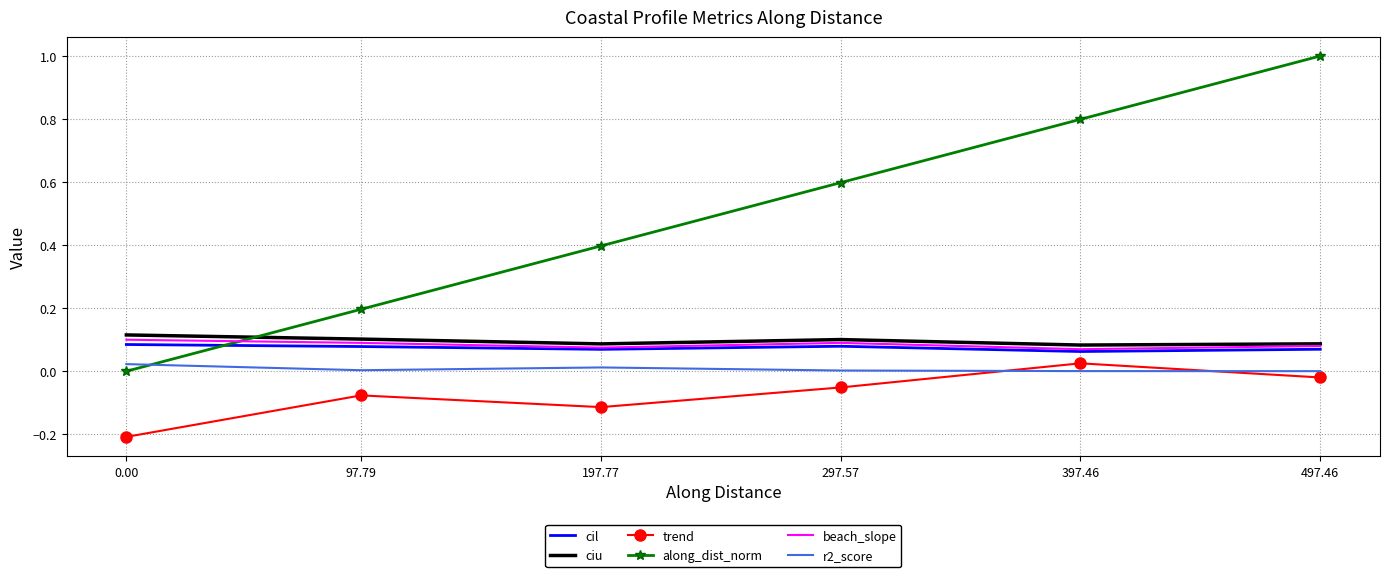

List the labels in order of cil value, smallest first.

397.46, 197.77, 497.46, 97.79, 297.57, 0.00